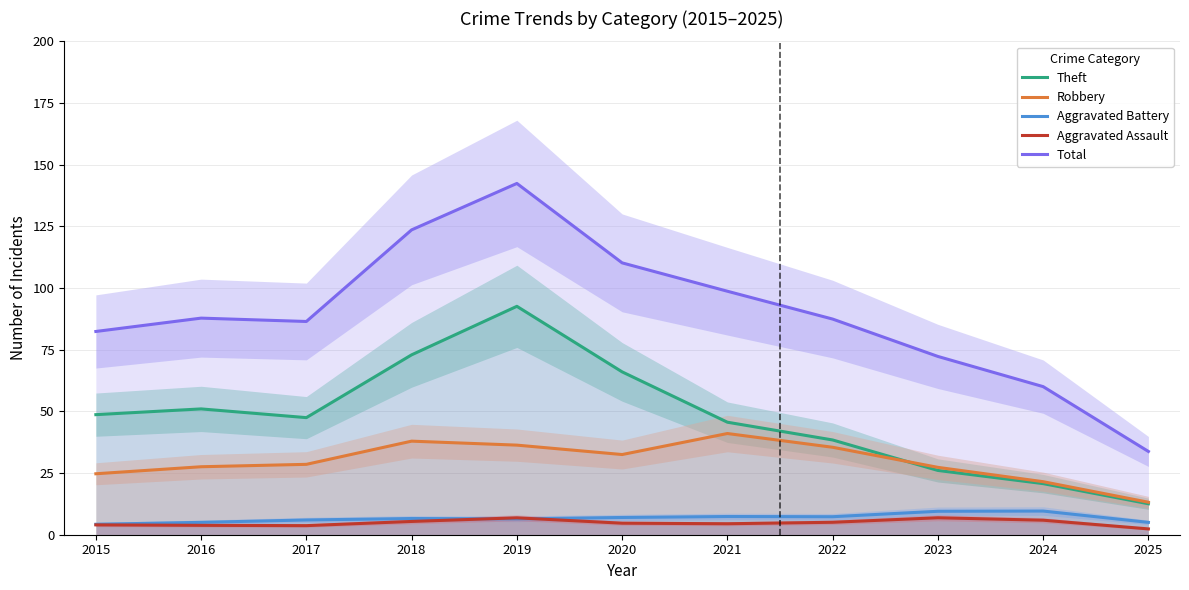

Is this an area chart (filled region under the line)?

No